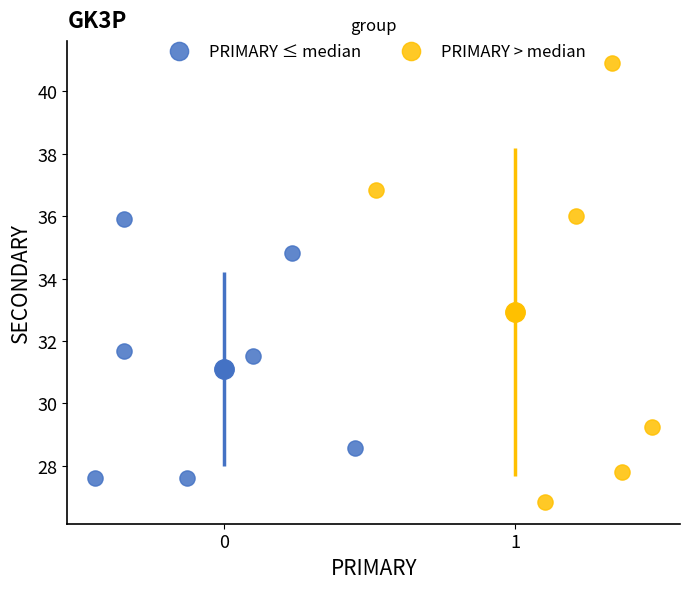

Which series has the widest spread of Y values?

PRIMARY > median